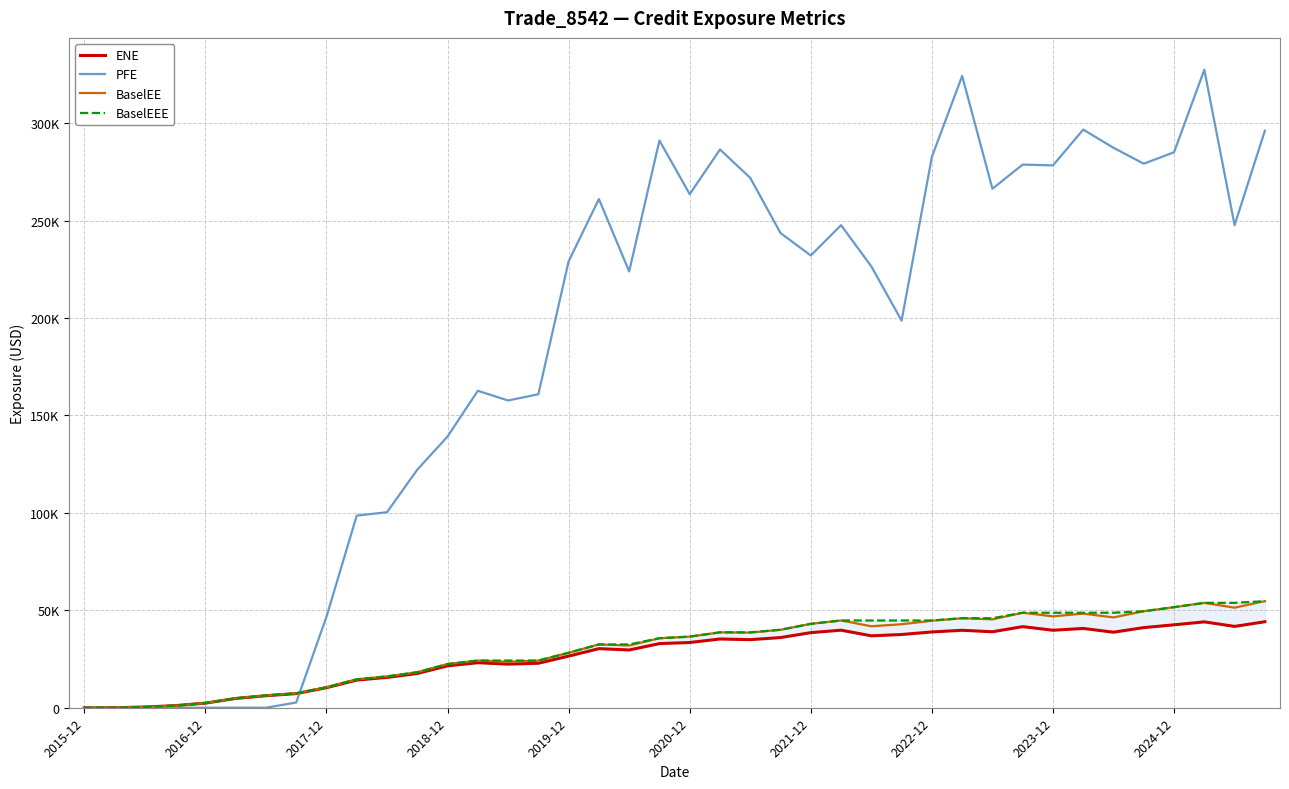

The BaselEE series shows 1565.0 at 2018-12. True or false?

False